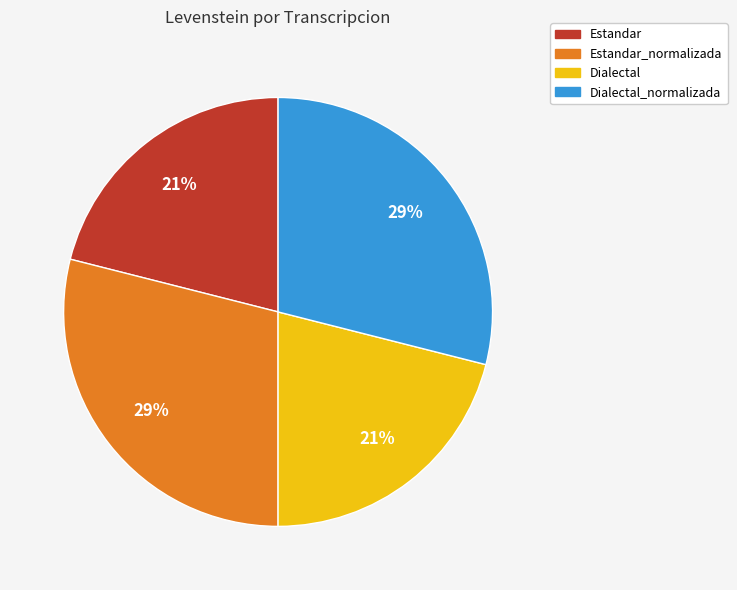

Which has a higher value, Estandar_normalizada or Estandar?

Estandar_normalizada